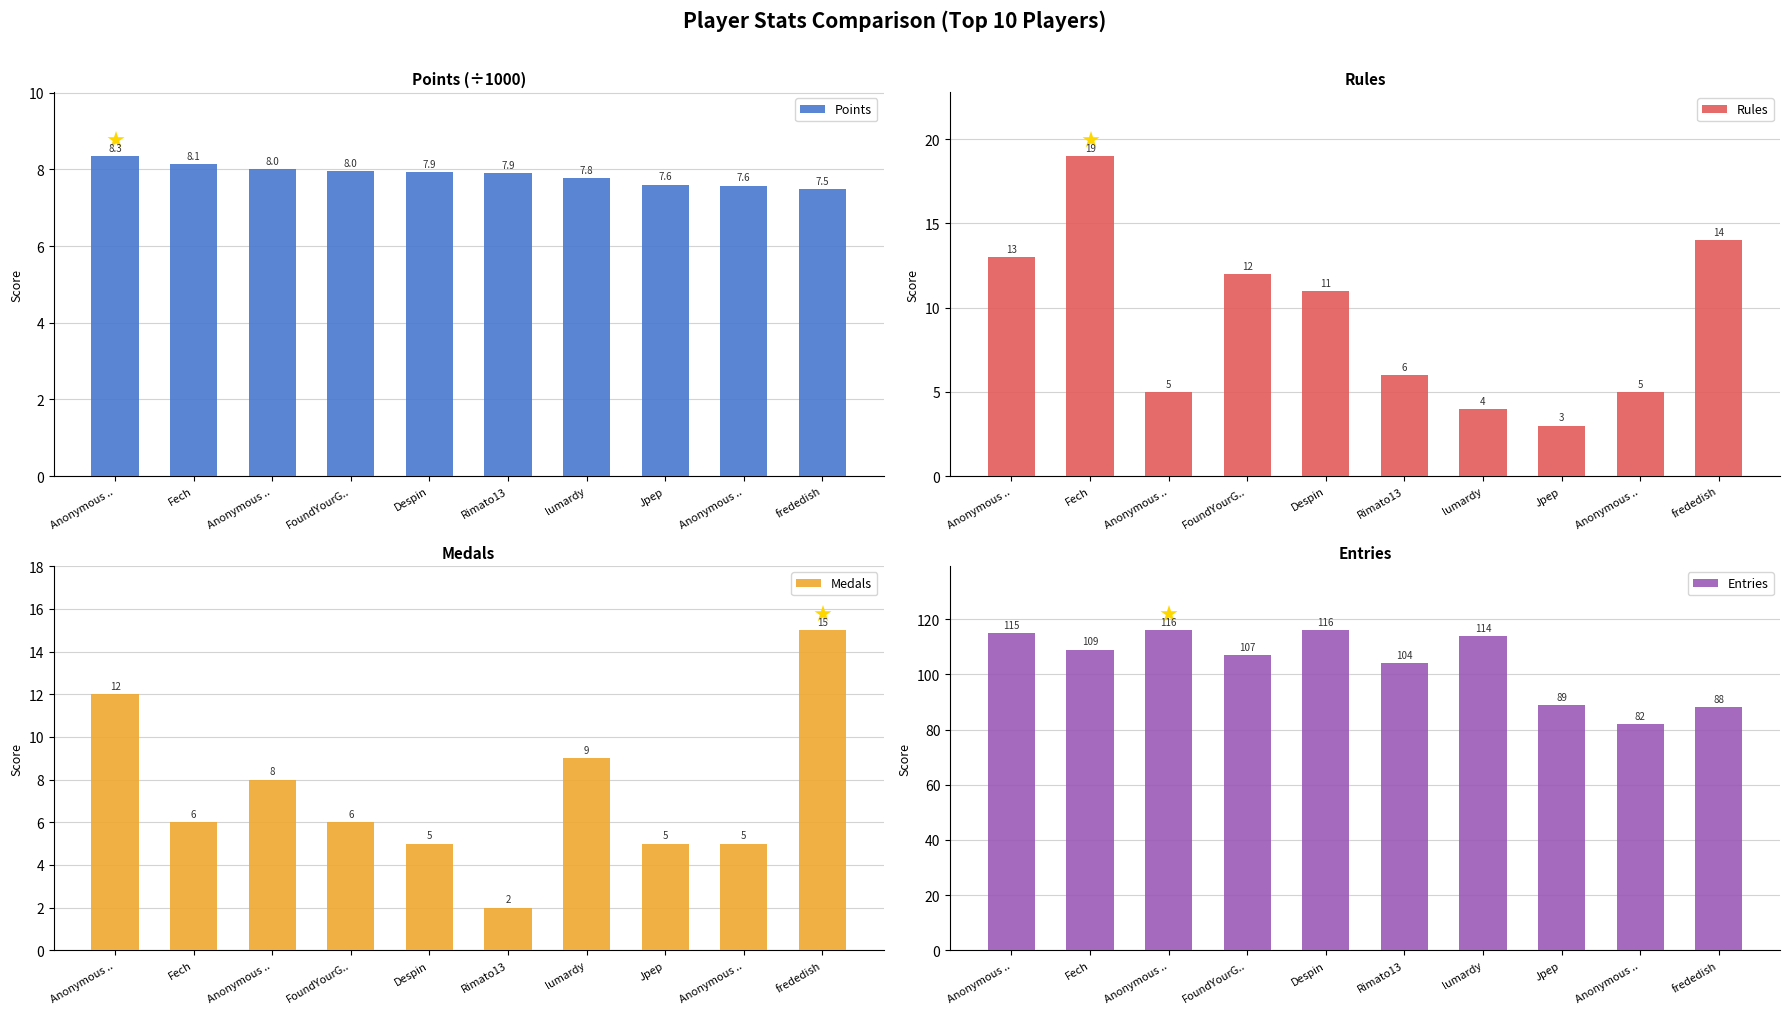

At which category is the sum across all series the highest?

Anonymous ..